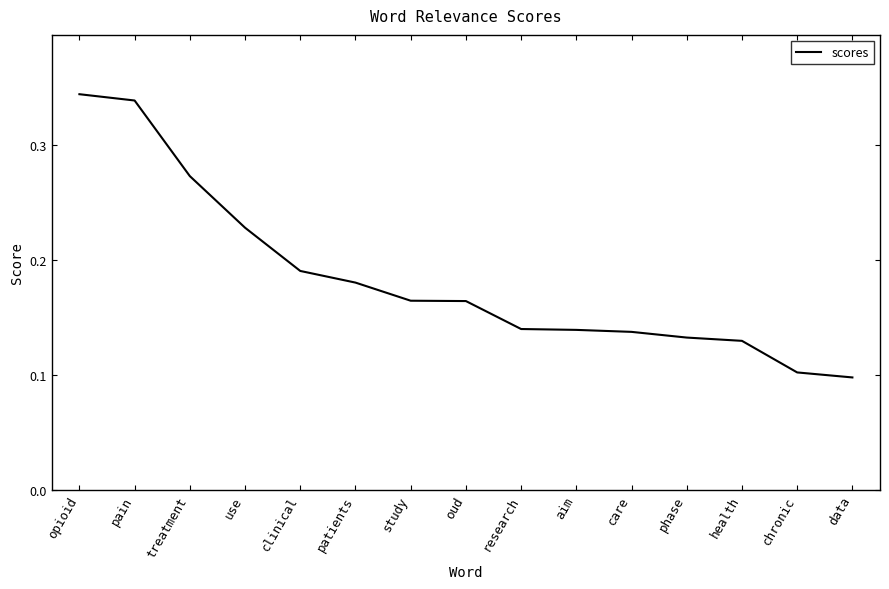

Does the chart display data point markers on the line(s)?

No